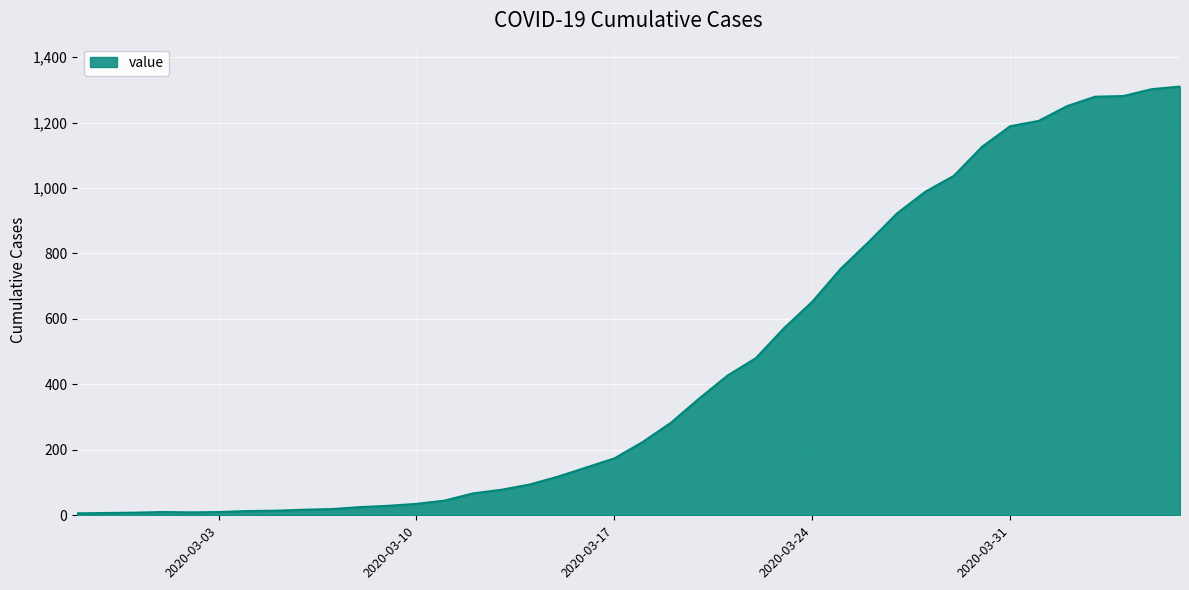

What is the difference between the maximum and minimum values?

1304